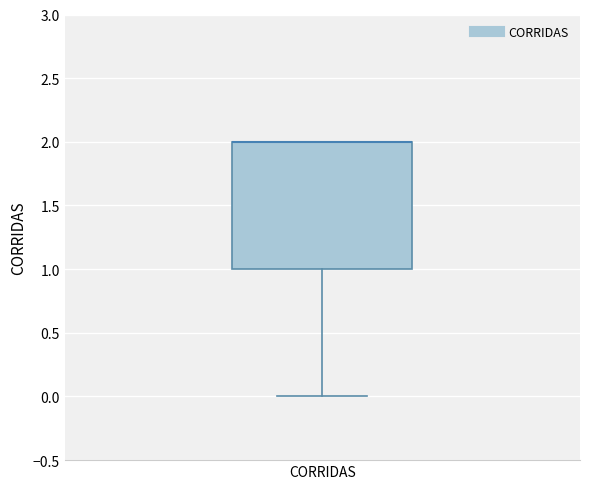

Where does the lower whisker of the box for CORRIDAS end on the y-axis? The values are not printed on the chart, so give them approximately, as read against the axis.

0